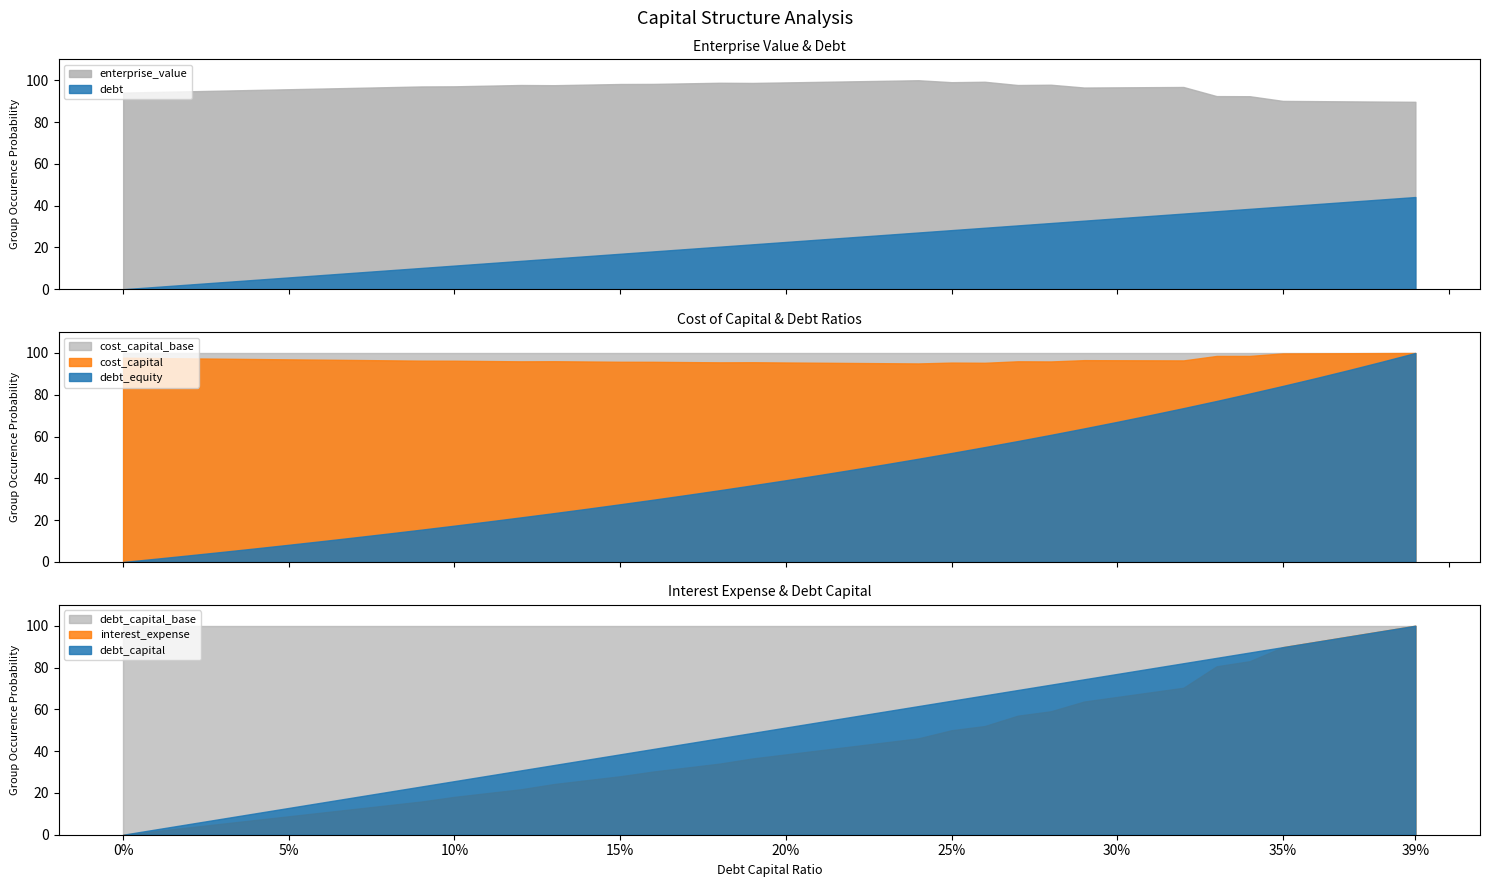

True or false: debt and enterprise_value intersect in this chart.

False